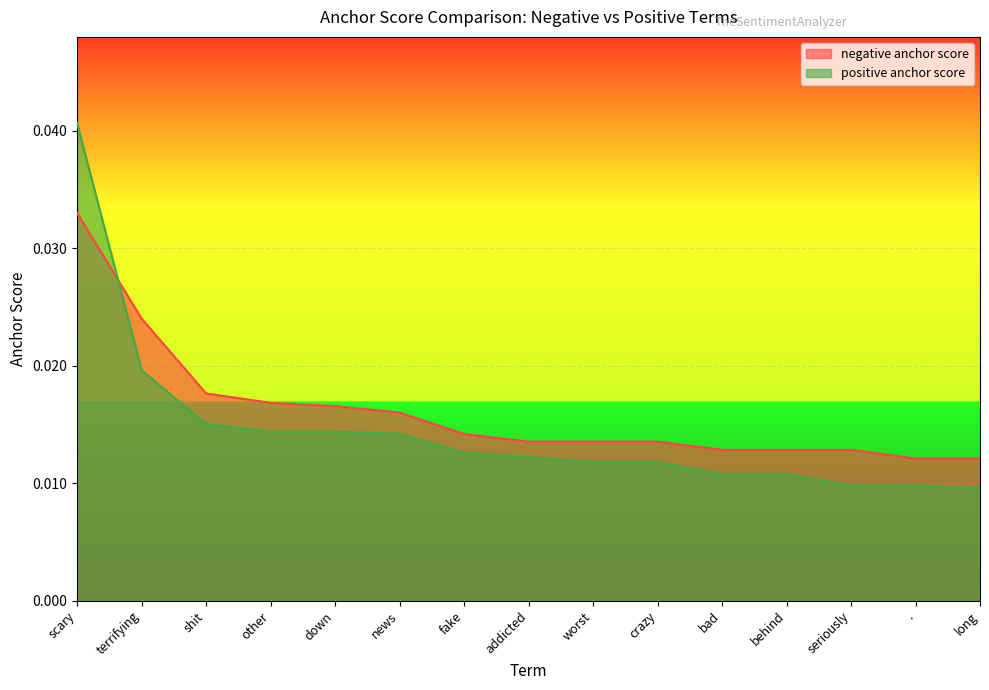

How many series are shown in this chart?

2